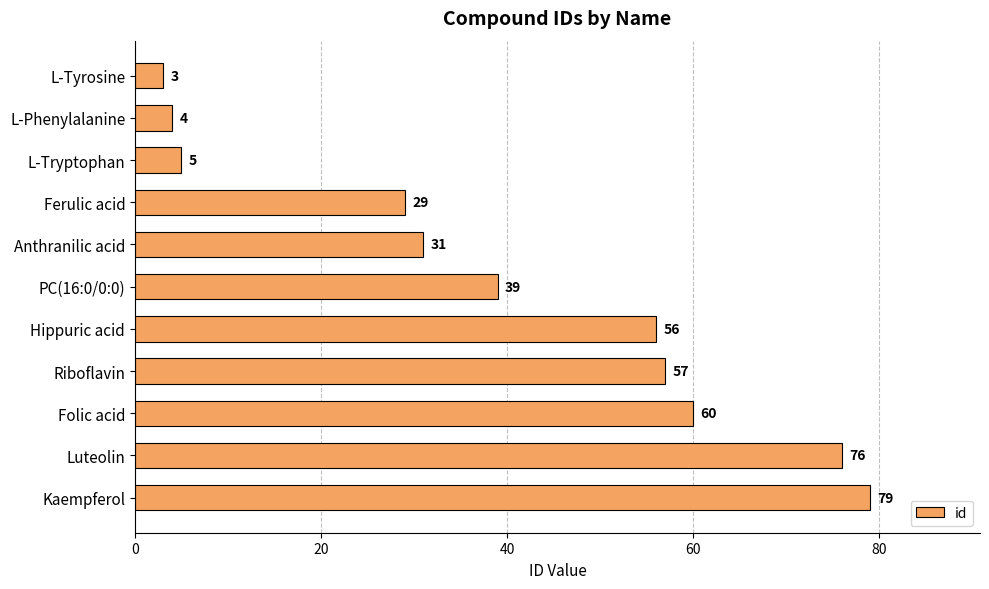

At which label is the value closest to 41?

PC(16:0/0:0)